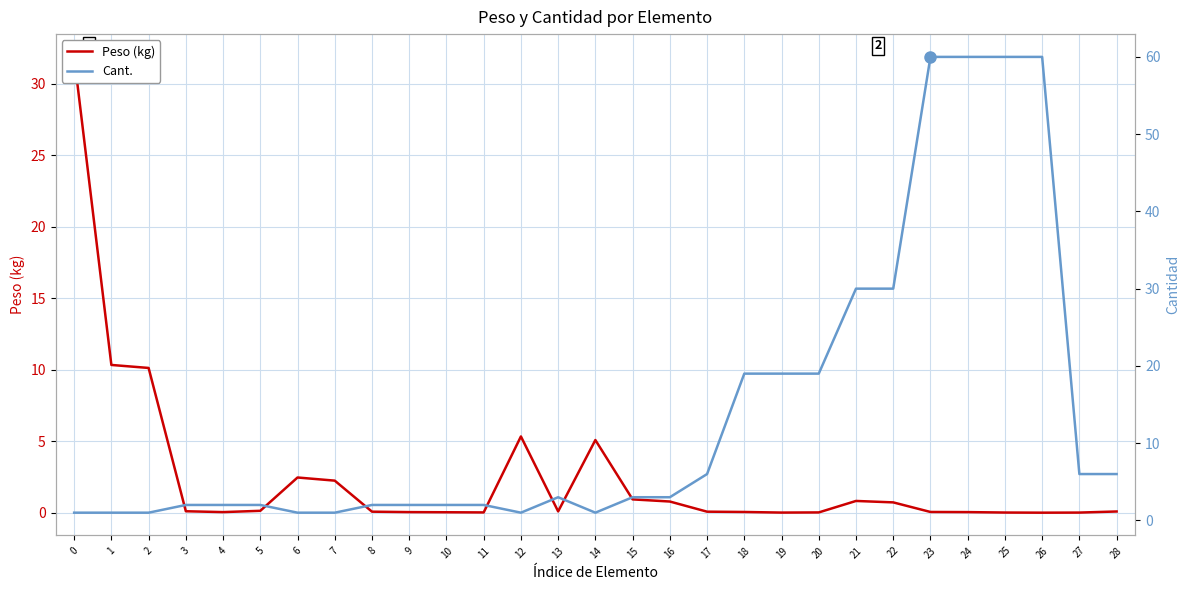

What is the highest value of the Cant. series?

60.0